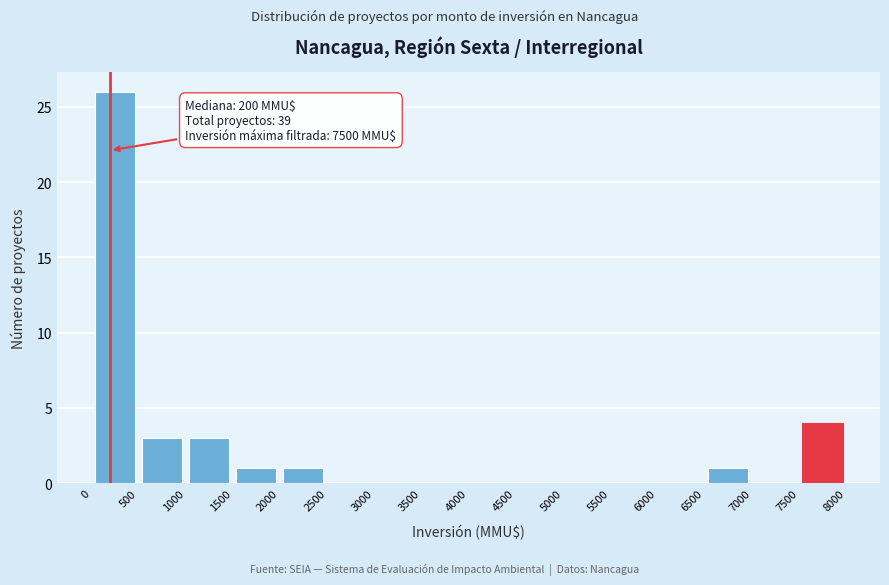

Over which range of the x-axis is the bar tallest?

0 to 500